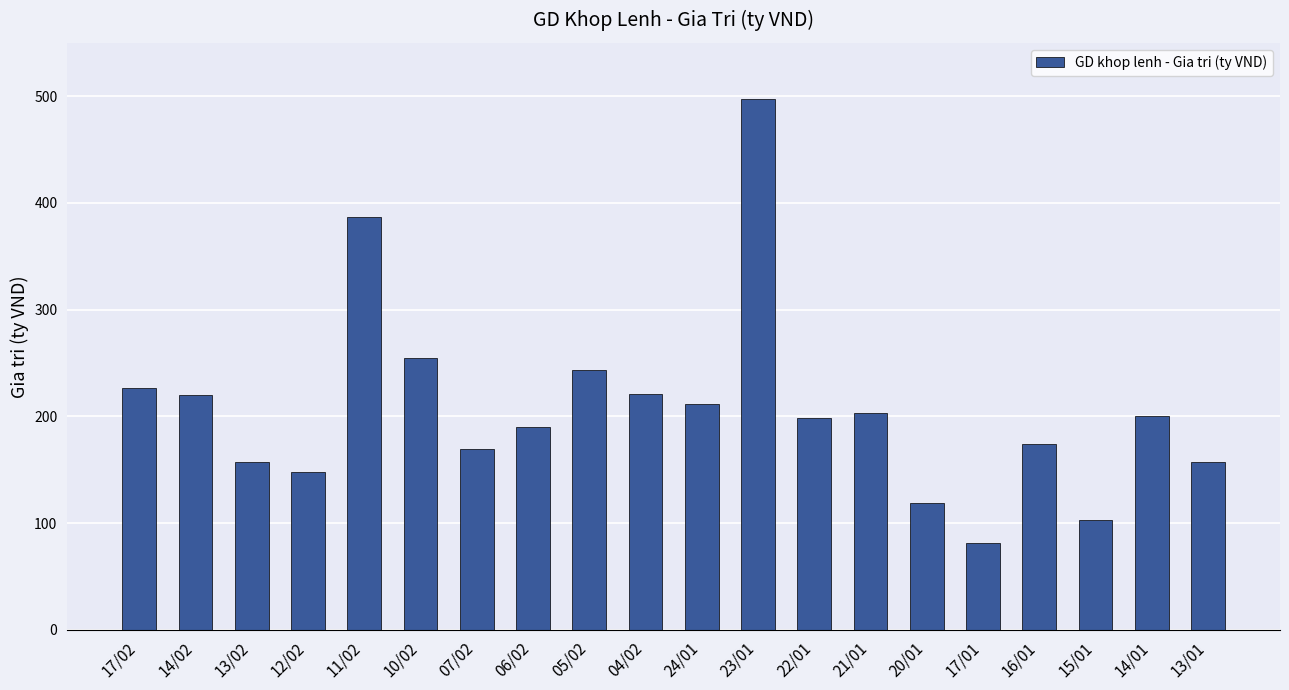

Which label corresponds to the smallest value in the chart?

17/01